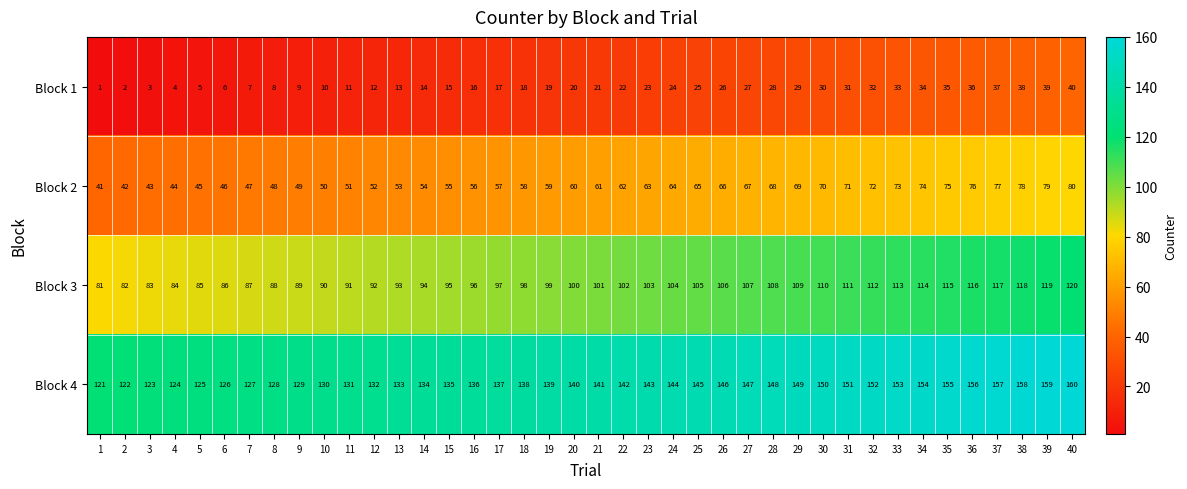

True or false: Block 2 has a value of 75 at 35.

True